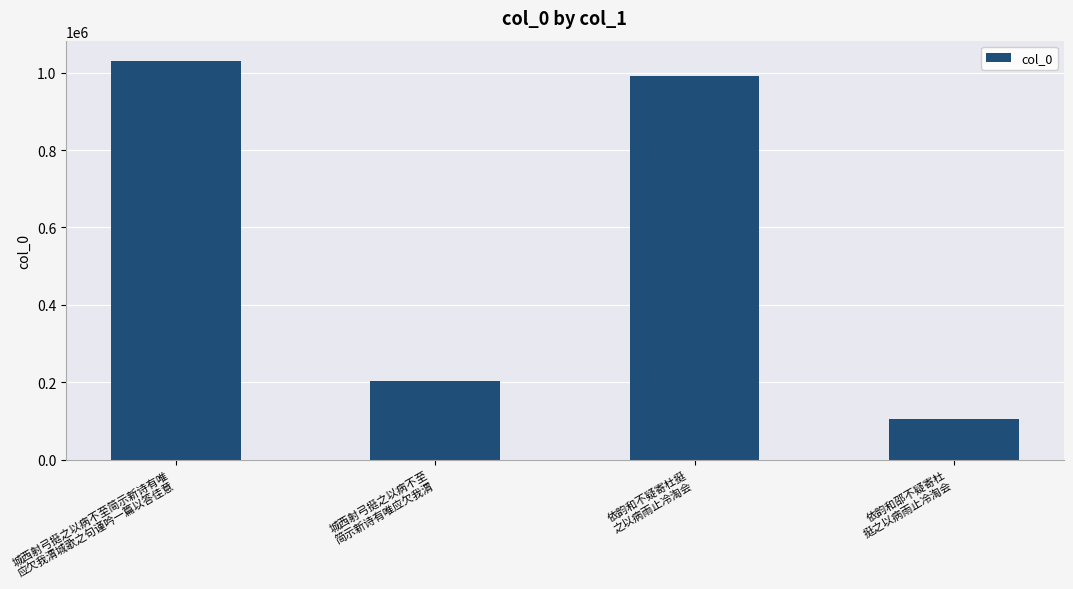

Which has a higher value, 依韵和不疑寄杜挺
之以病雨止冷淘会 or 依韵和邵不疑寄杜
挺之以病雨止冷淘会?

依韵和不疑寄杜挺
之以病雨止冷淘会